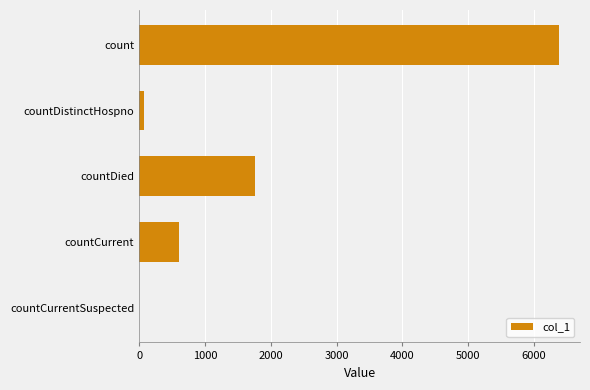

Reading bottom to top, list all the values displayed in this chart.

countCurrentSuspected=0	countCurrent=610	countDied=1762	countDistinctHospno=77	count=6377